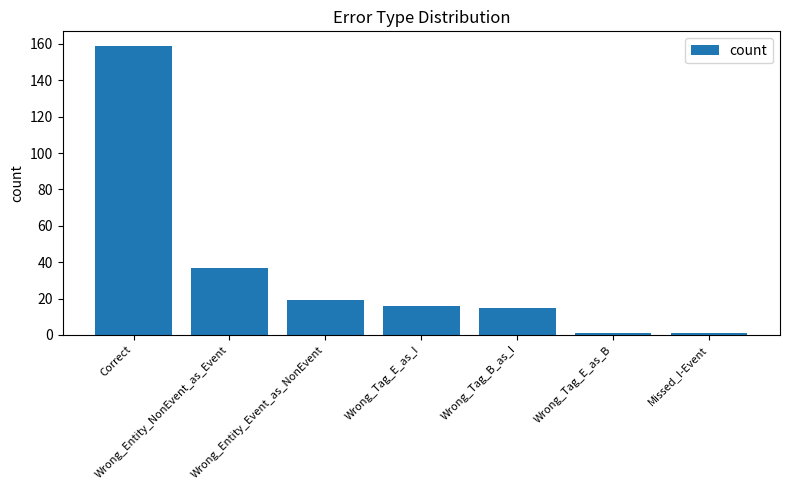

The chart shows a value of 37 at Wrong_Entity_NonEvent_as_Event. True or false?

True